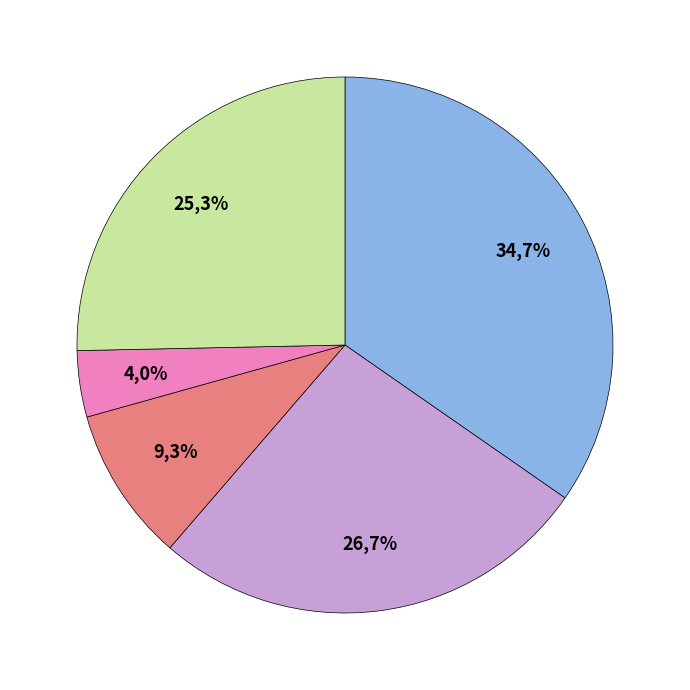

To the nearest percent, what portion does Aggravated Assault represent?

35%